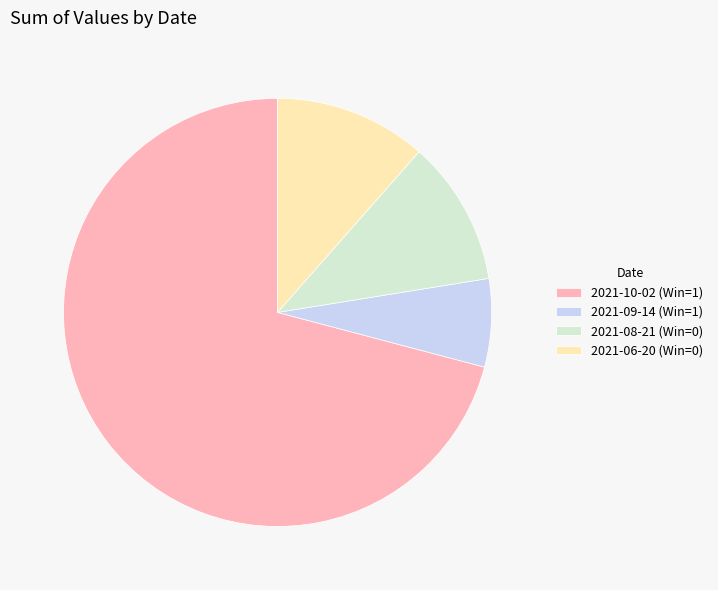

True or false: 2021-10-02 (Win=1) accounts for 60% of the total.

False